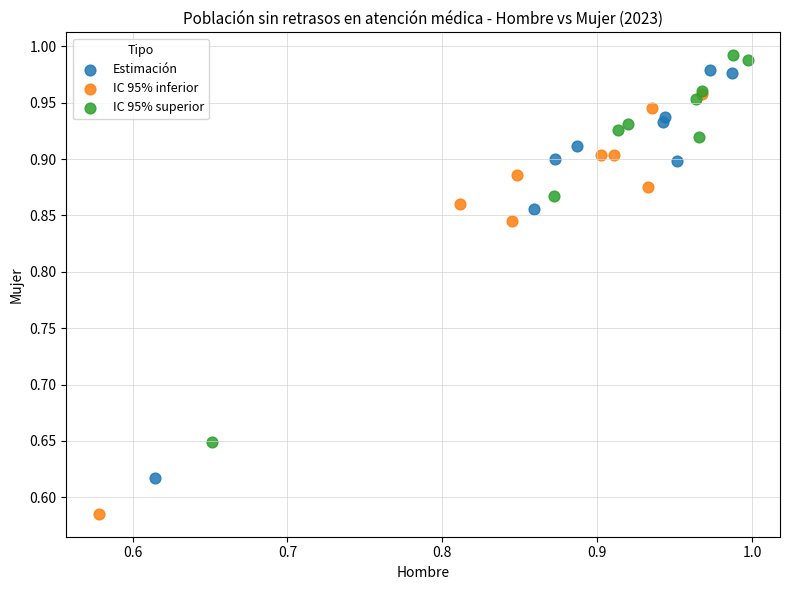

Which series reaches the maximum Y coordinate?

IC 95% superior